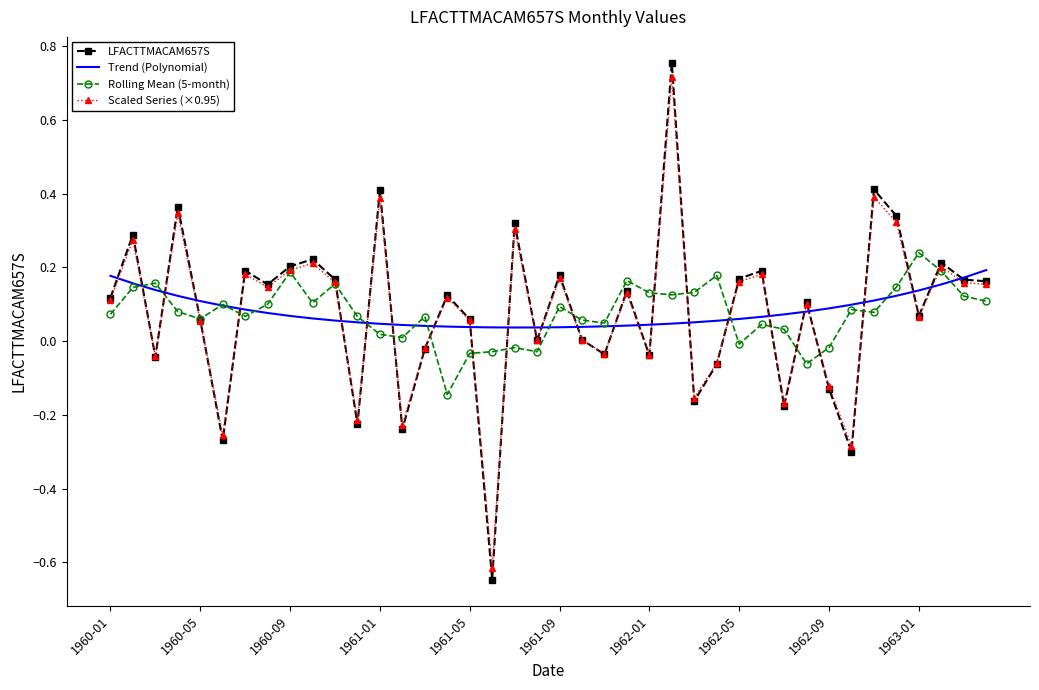

Which series has the widest spread of values?

LFACTTMACAM657S